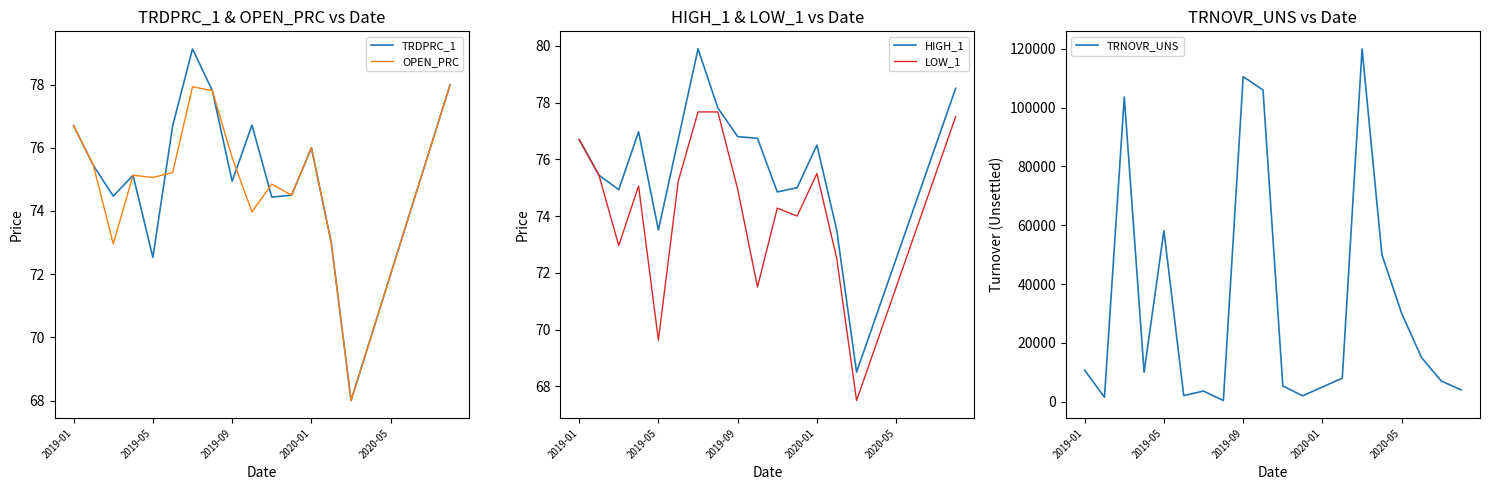

True or false: OPEN_PRC and TRNOVR_UNS intersect in this chart.

False